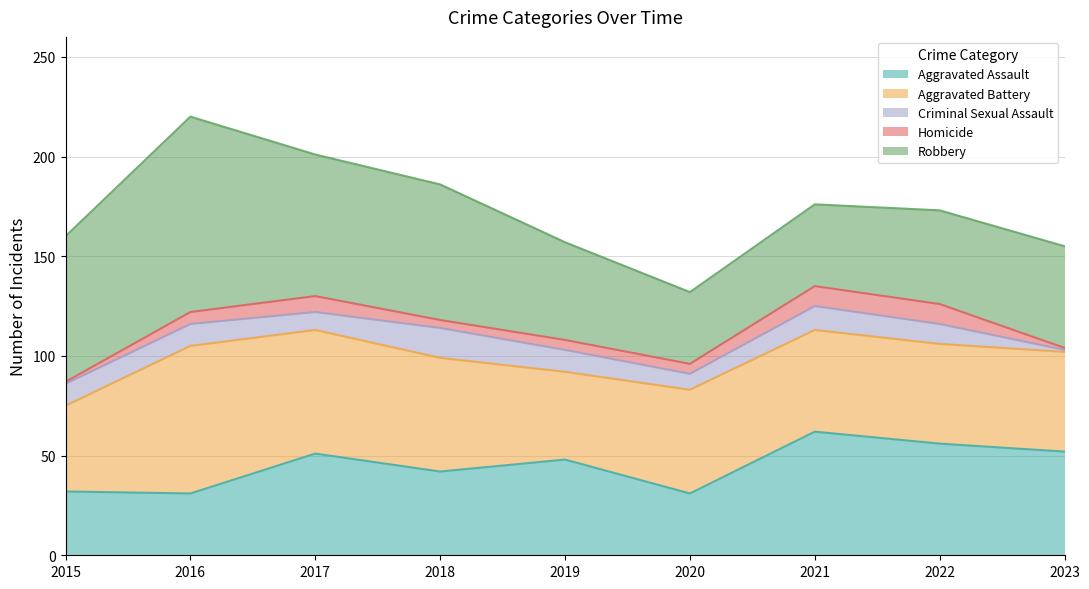

At which category is the sum across all series the highest?

2016